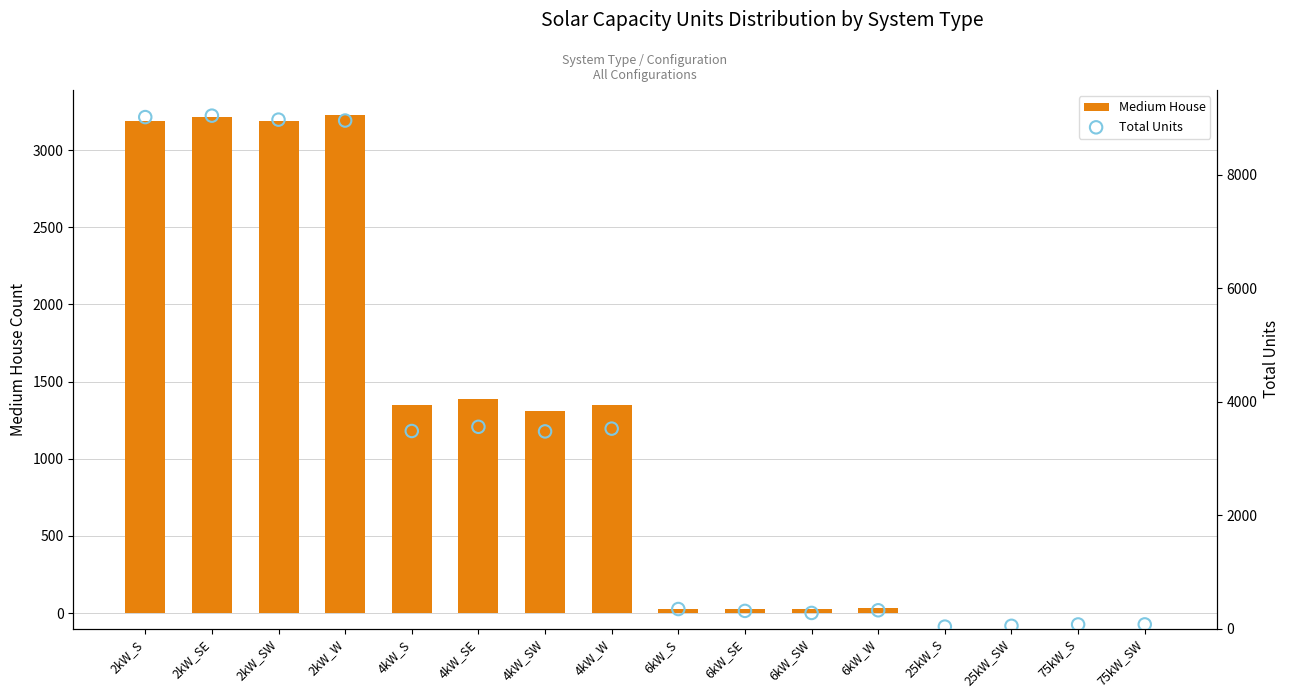

Is the value of Total Units at 6kW_SE greater than the value of Medium House at 2kW_SE?

No